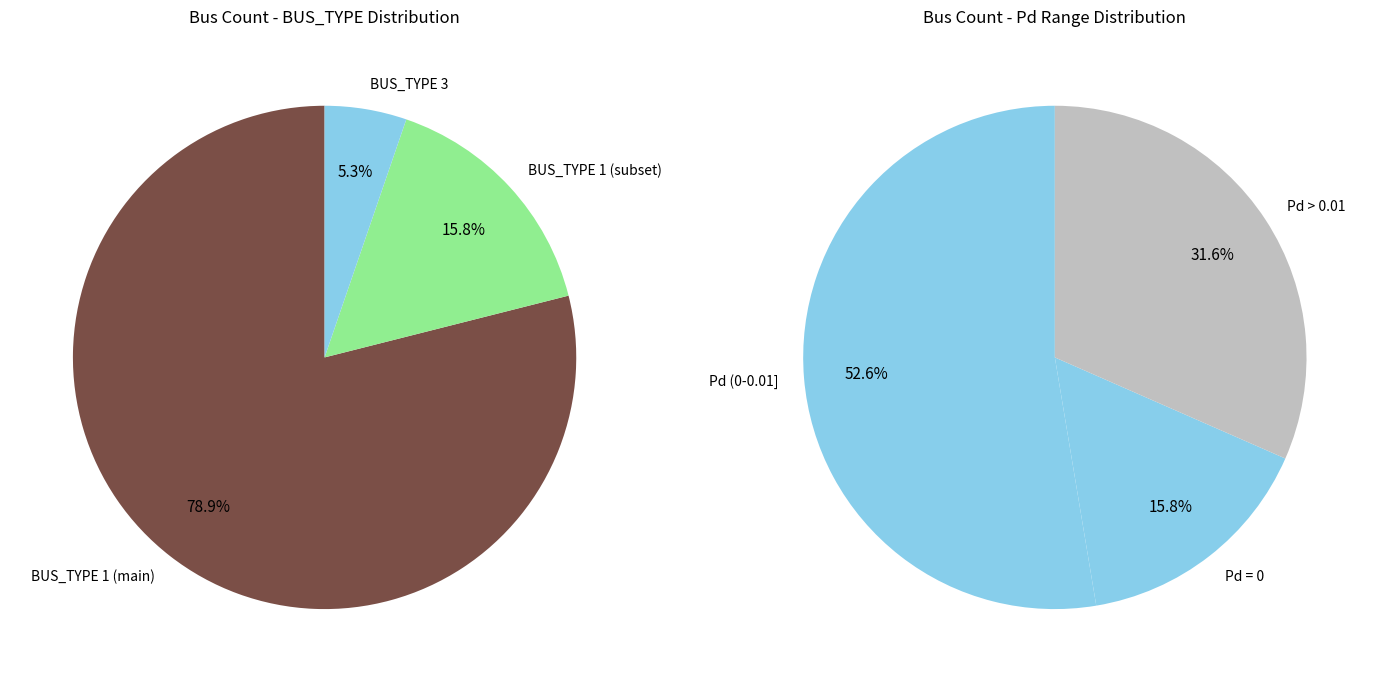

What is the largest slice in the pie chart?

BUS_TYPE_1